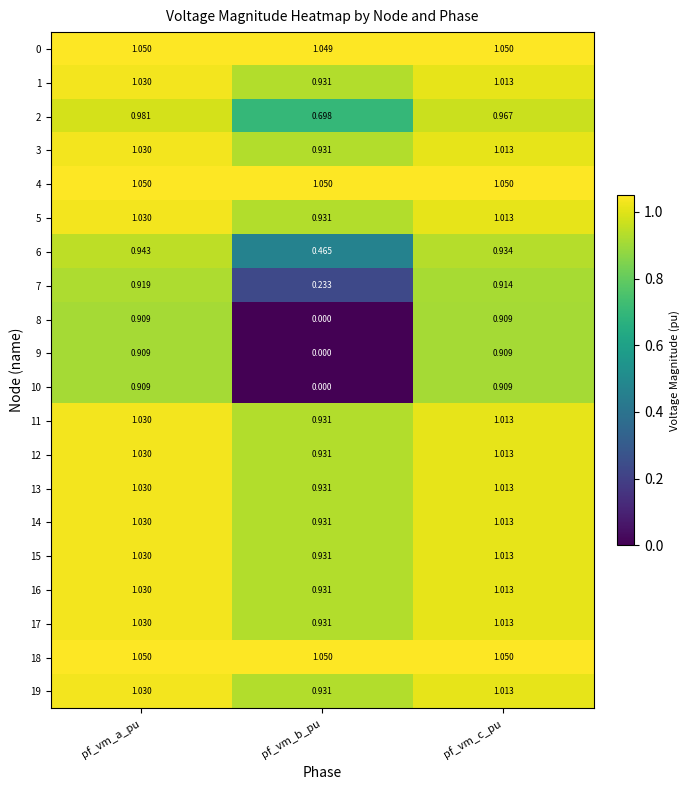

Is the value of 6 at pf_vm_c_pu greater than the value of 15 at pf_vm_b_pu?

Yes